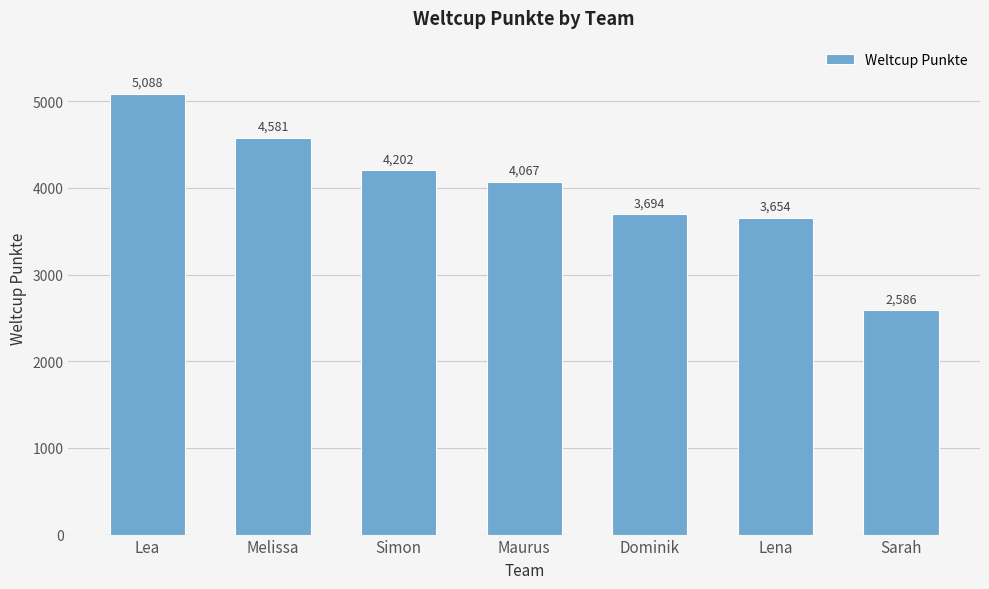

Does the chart contain any negative values?

No